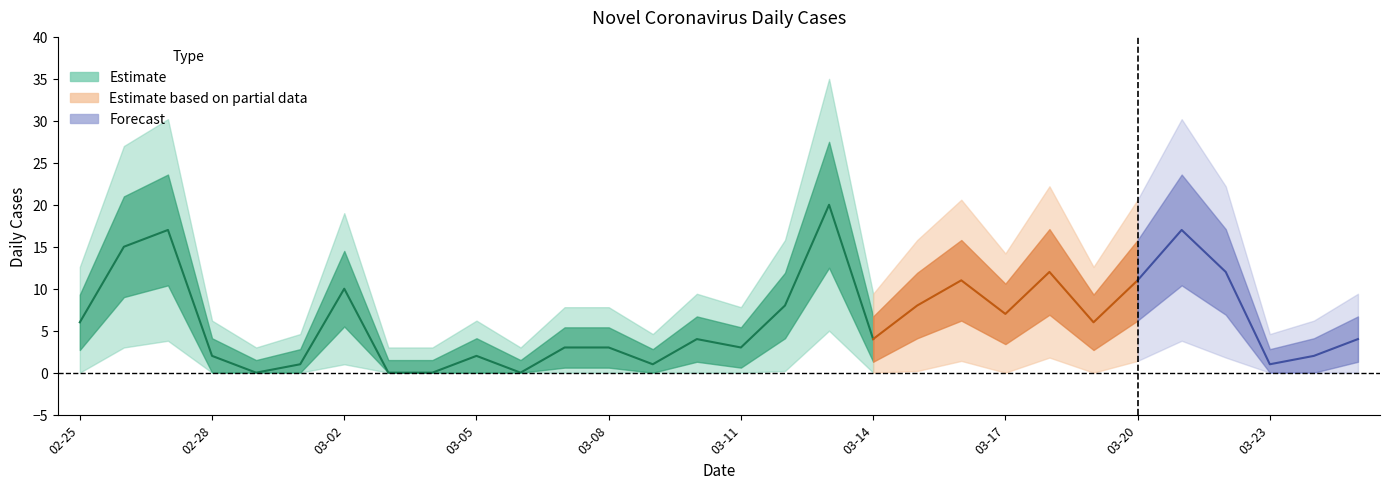

What is the value of the 4th point from the left?

2